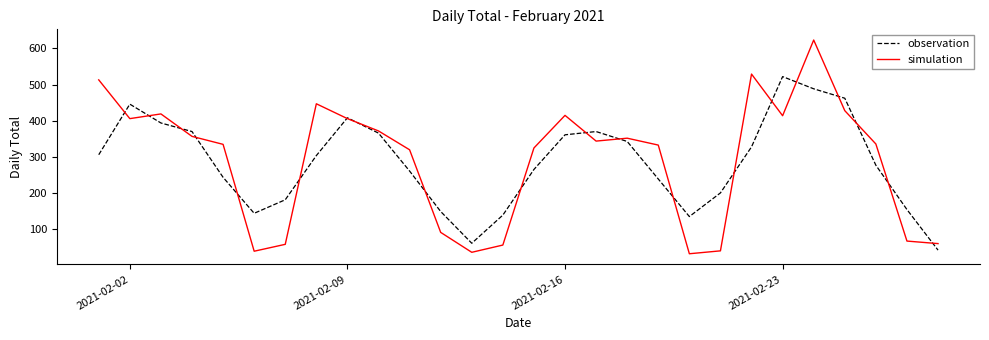

Rank the series by their maximum value, from highest to lowest.

simulation, observation